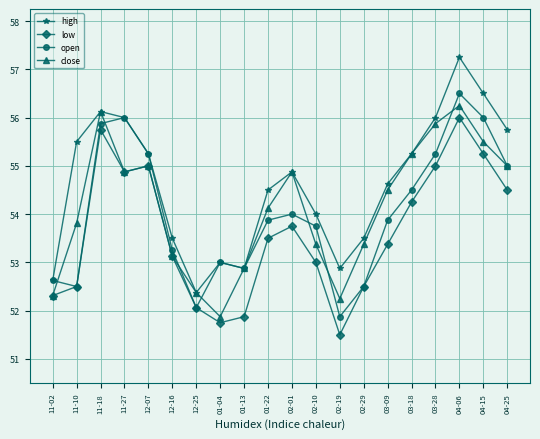

What is the smallest value displayed?

51.5